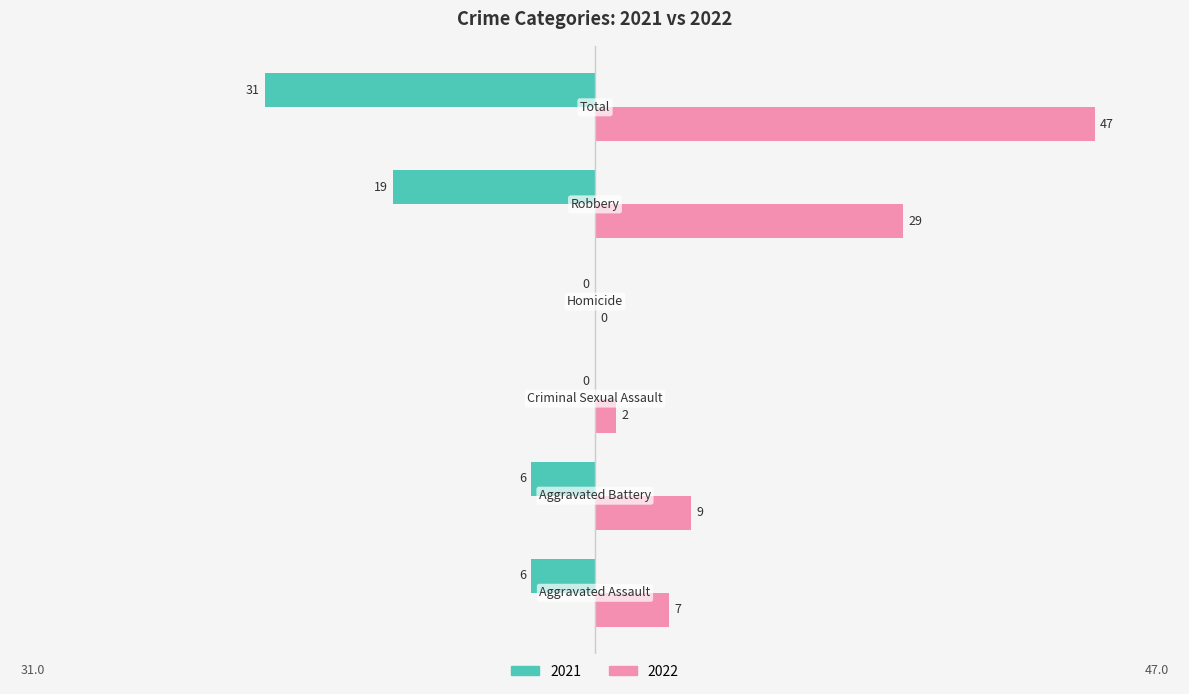

How many distinct data groups are displayed?

2